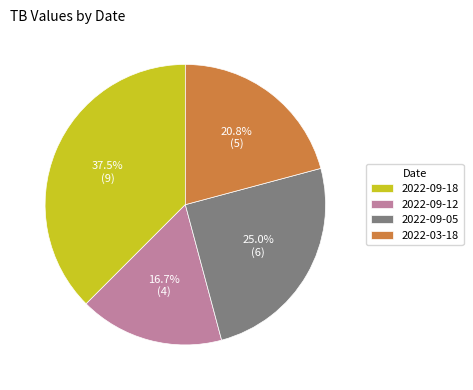

Is there a majority slice in this chart?

No